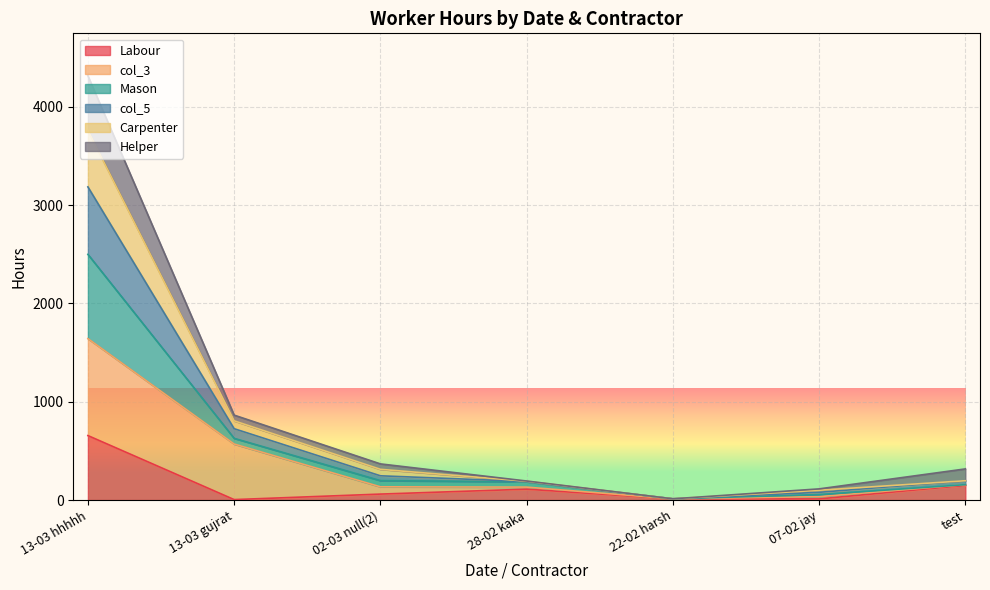

What is the value of the Labour point at the 6th from the left?

12